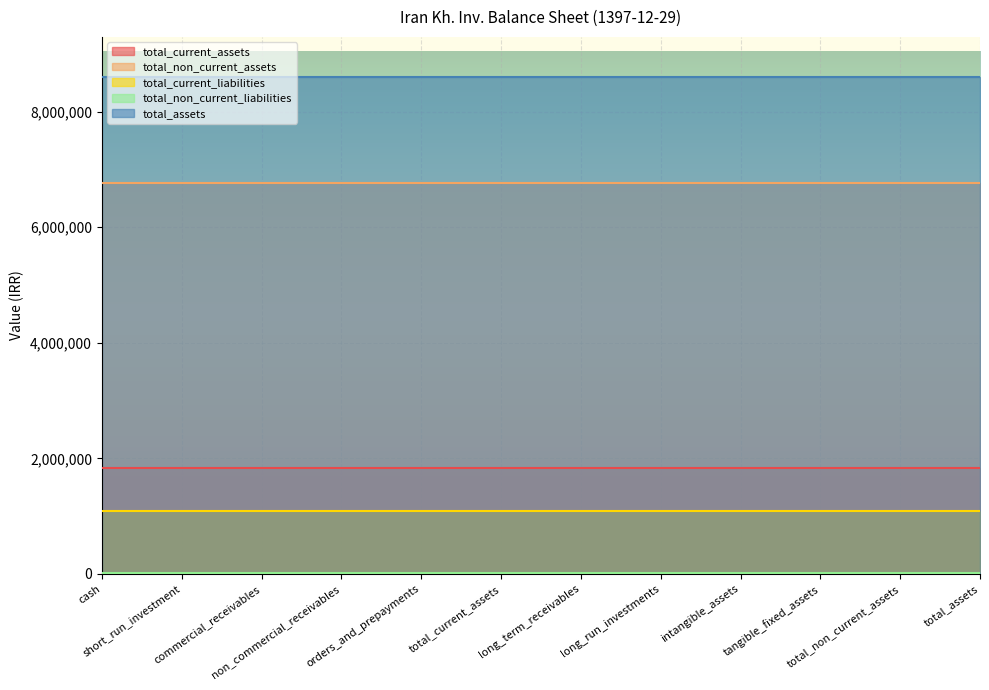

List the series in order of their peak value, lowest first.

total_non_current_liabilities, total_current_liabilities, total_current_assets, total_non_current_assets, total_assets